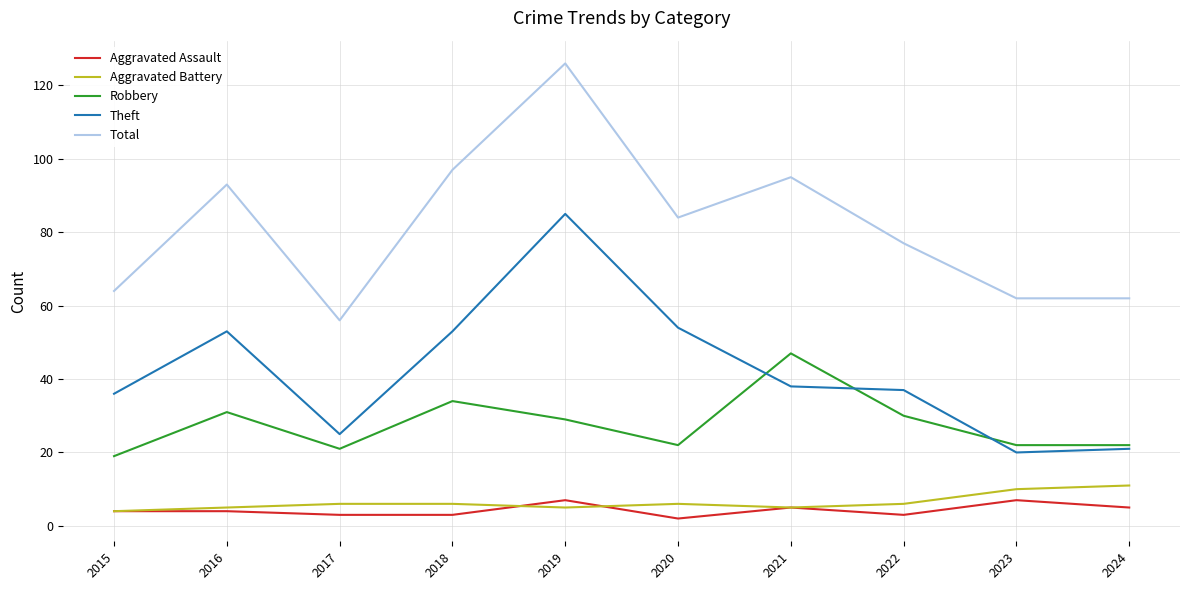

Rank the series at 2023 from highest to lowest value.

Total, Robbery, Theft, Aggravated Battery, Aggravated Assault